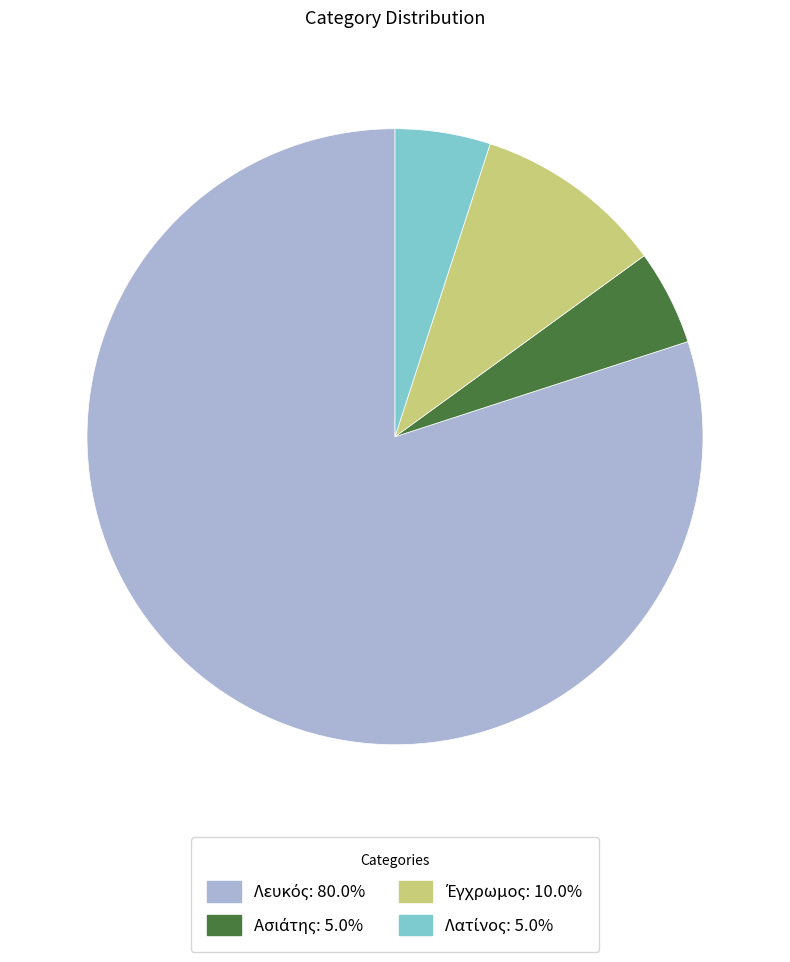

Is there any slice that represents more than half of the pie?

Yes